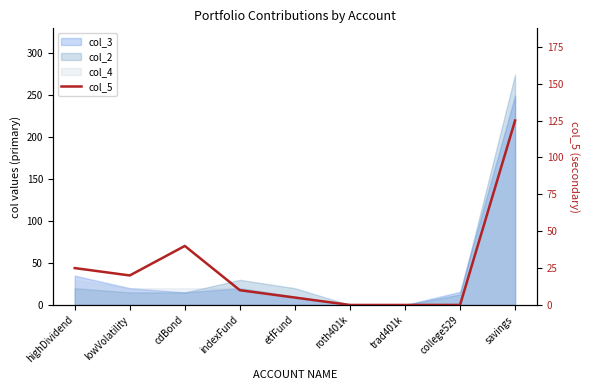

Which category has the highest value across all series?

savings